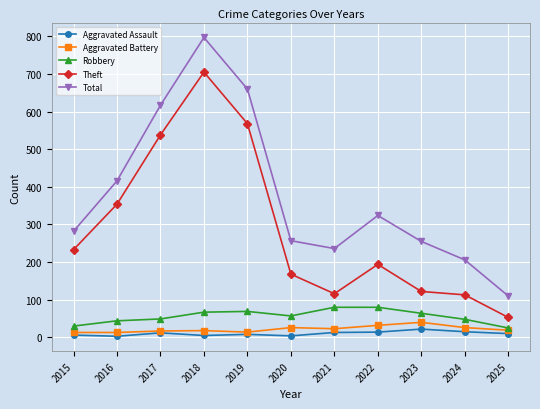

The Aggravated Assault series shows 10 at 2025. True or false?

True